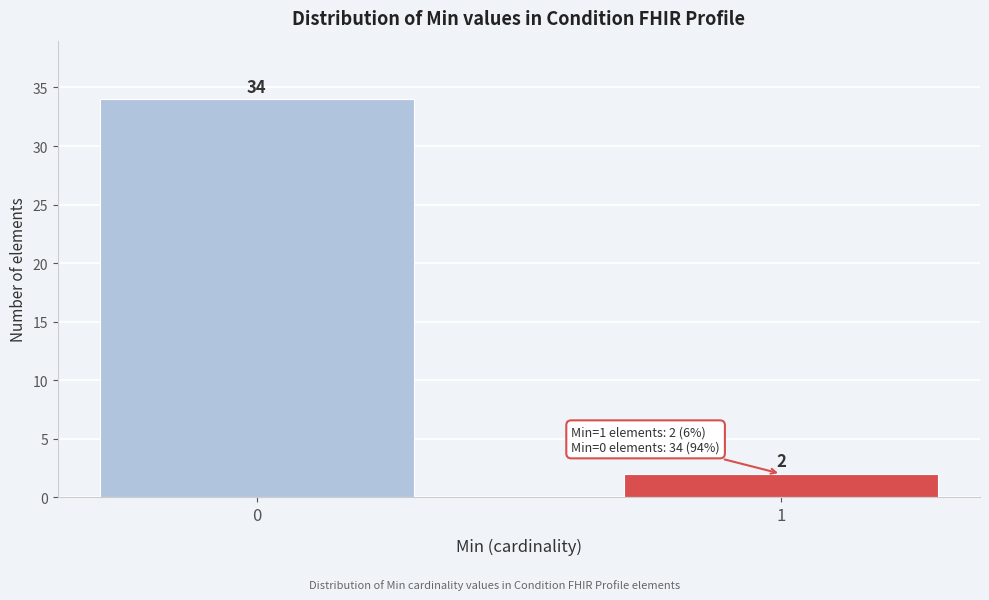

Reading right to left, list all the values displayed in this chart.

2	34